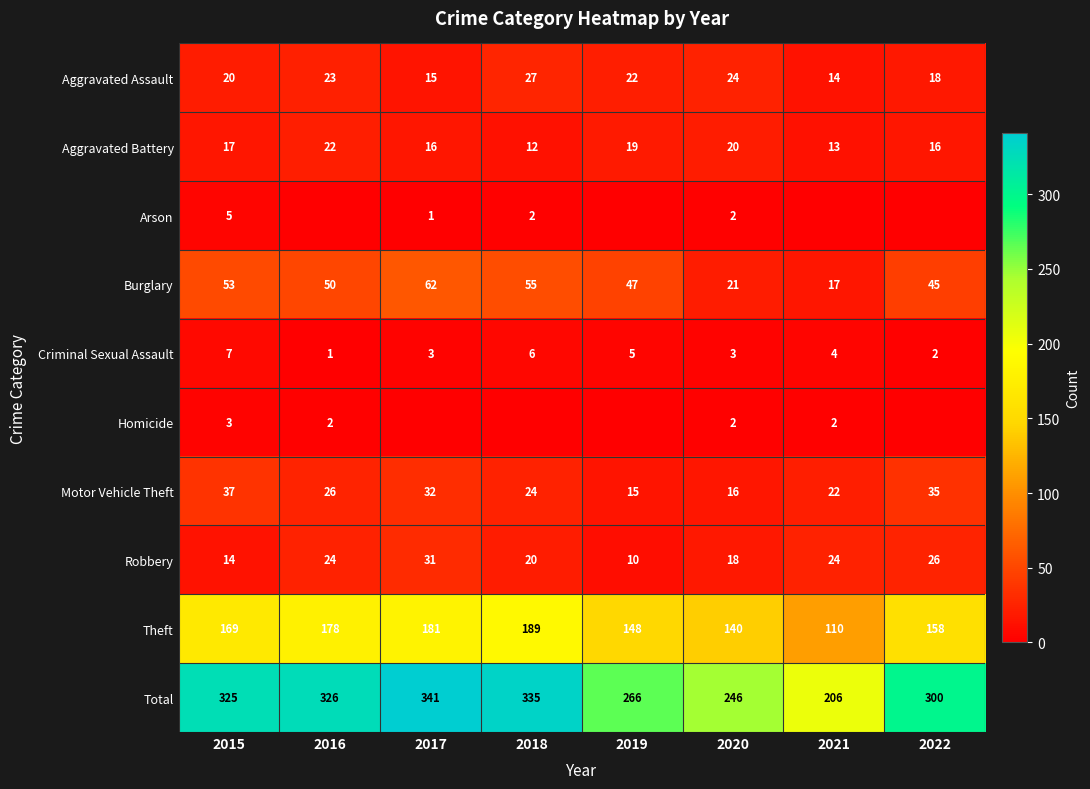

Where is Motor Vehicle Theft nearest to the value 26?

2016